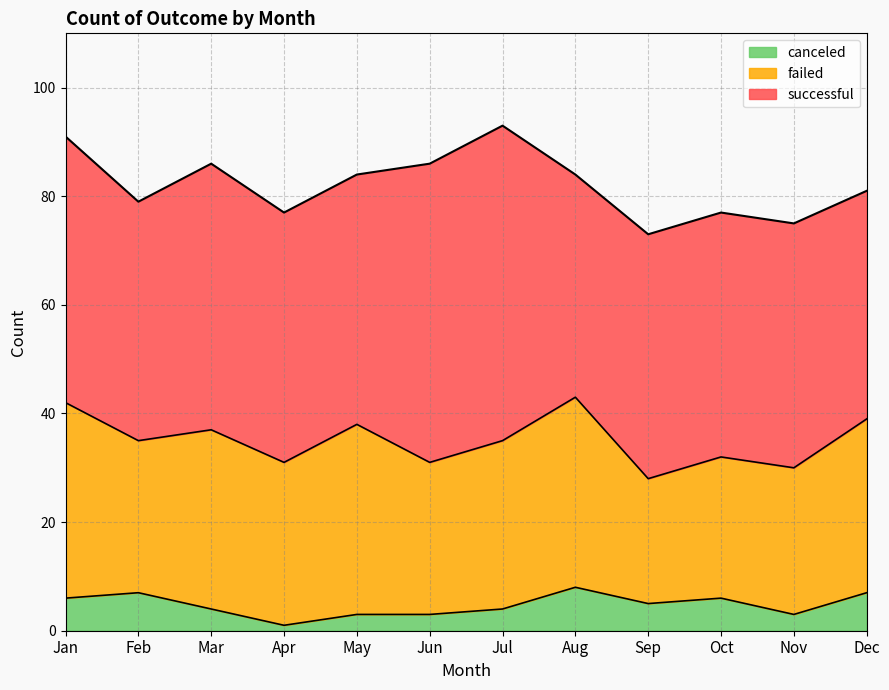

At which label does canceled reach its peak?

Aug